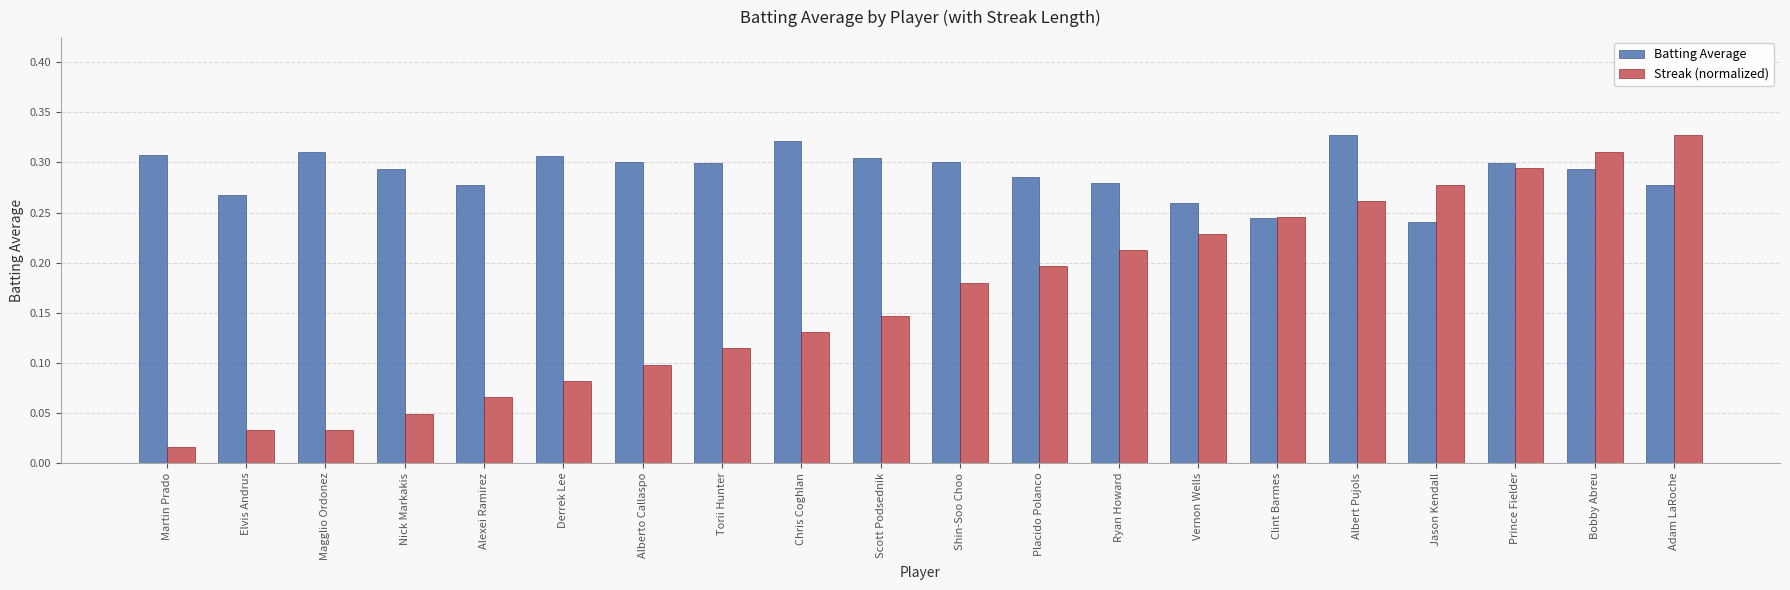

The value of Streak (normalized) at Vernon Wells is 0.2. True or false?

True